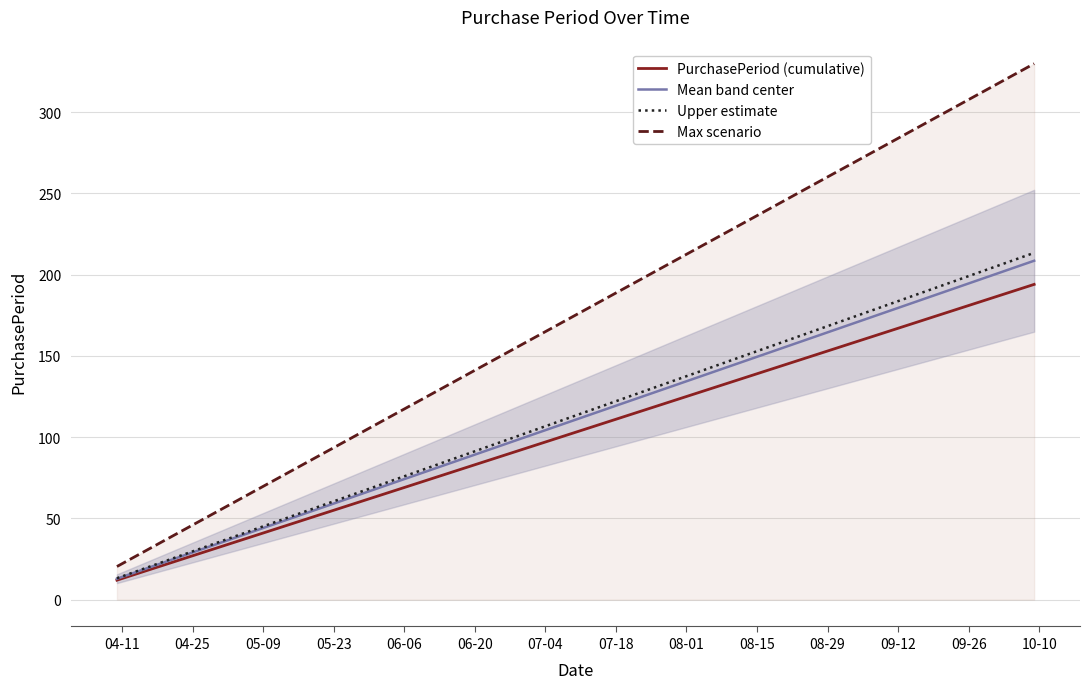

How many lines are shown in the chart?

4